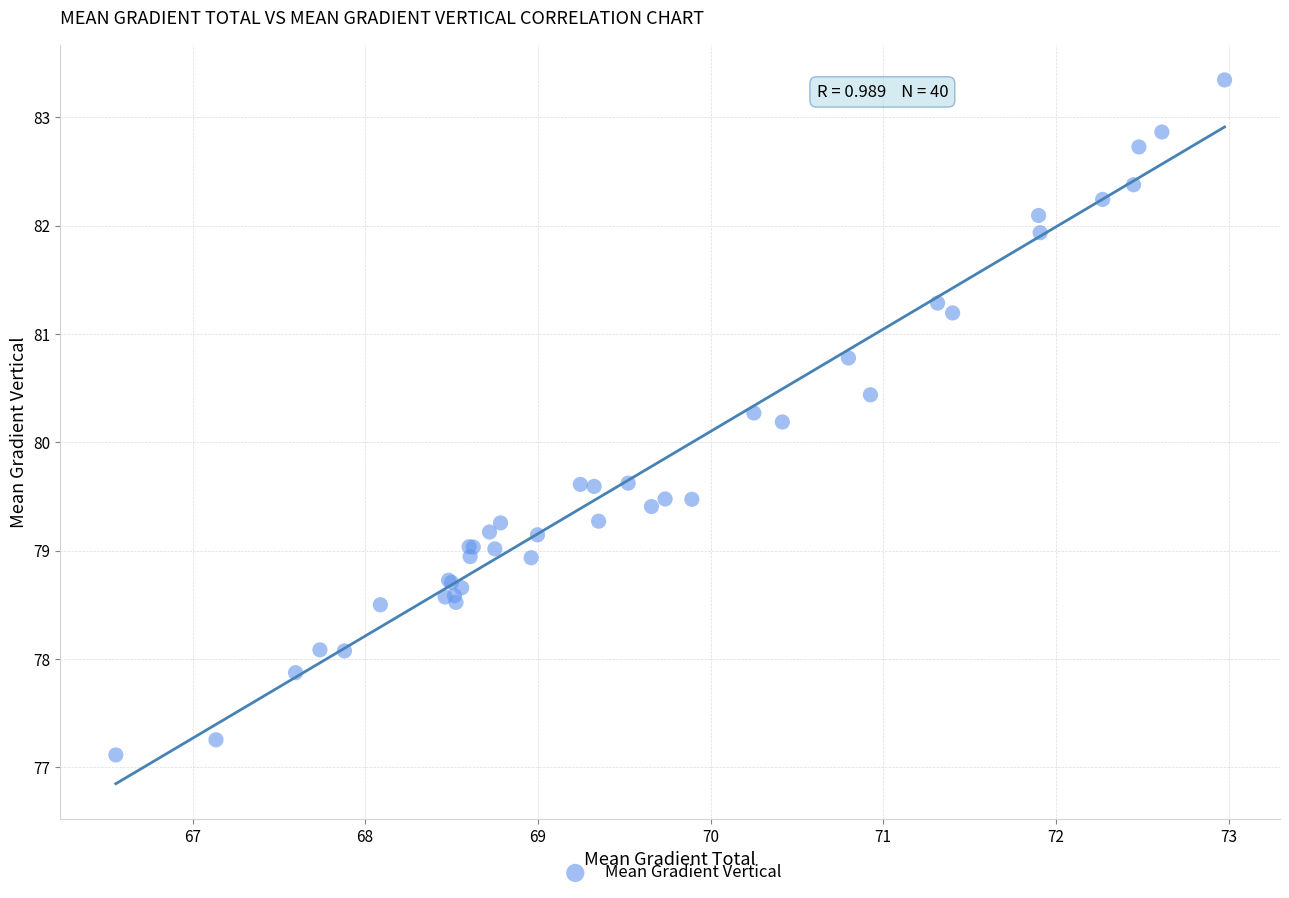

What Y value in the scatter plot is closest to 80?

80.2